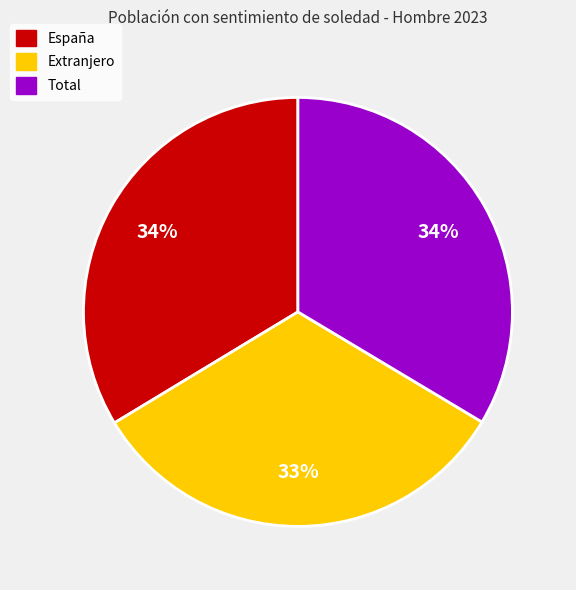

Which category has the smallest portion of the pie?

Extranjero